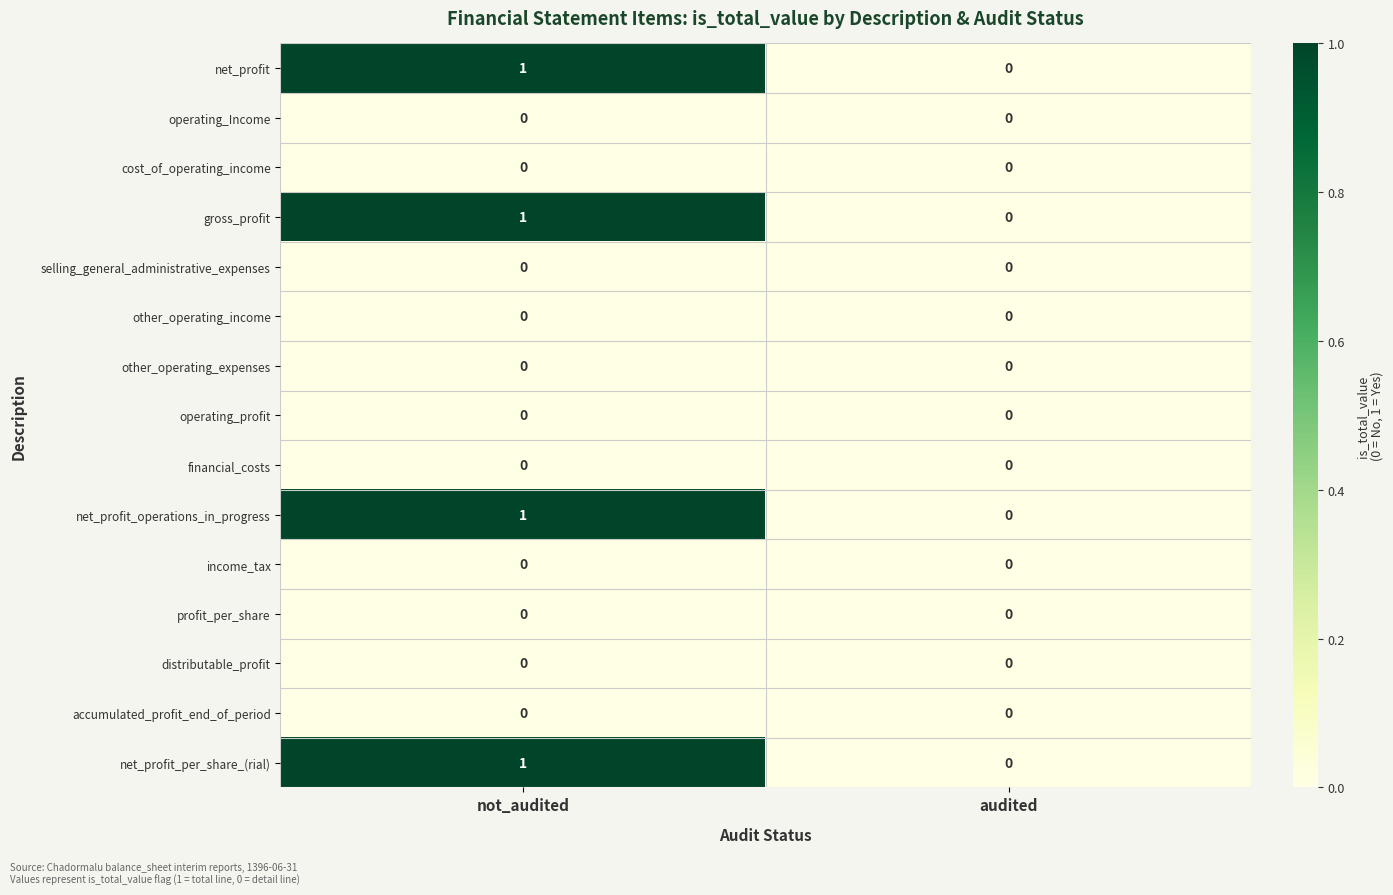

What is the total value across all series at not_audited?

4